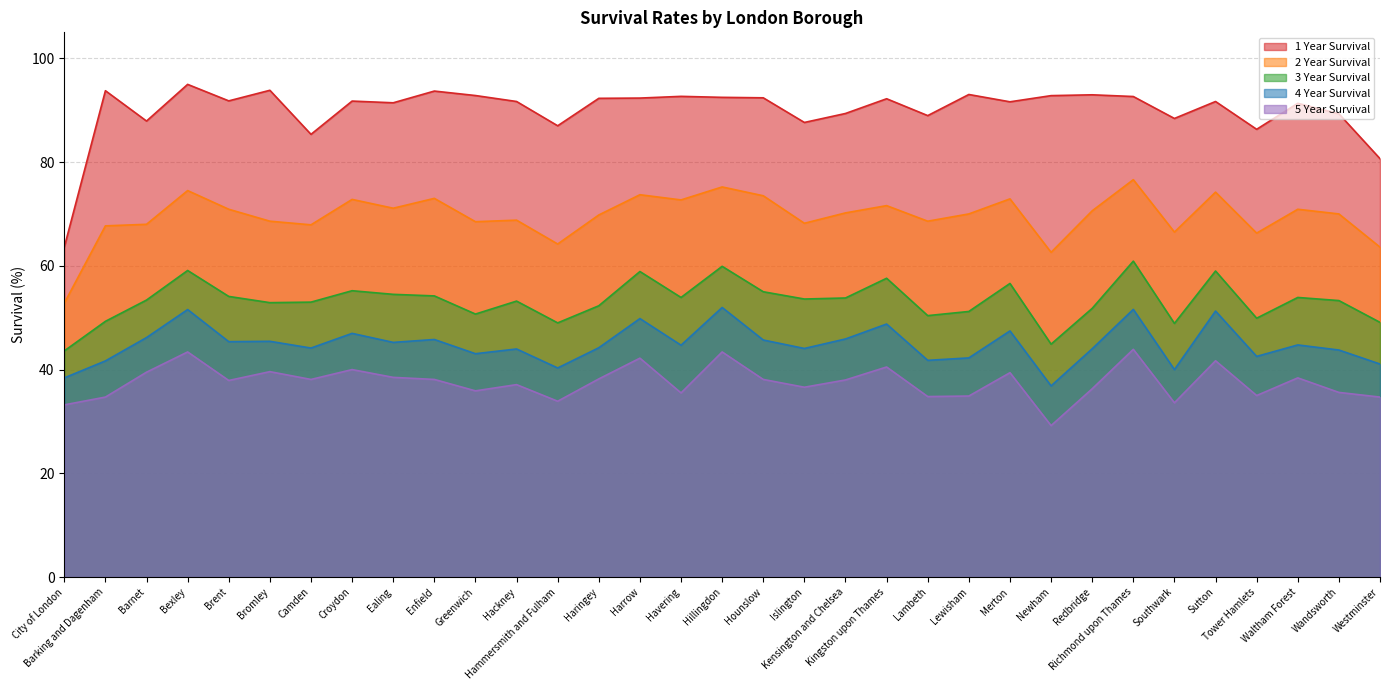

True or false: 4 Year Survival and 1 Year Survival cross at least once.

False